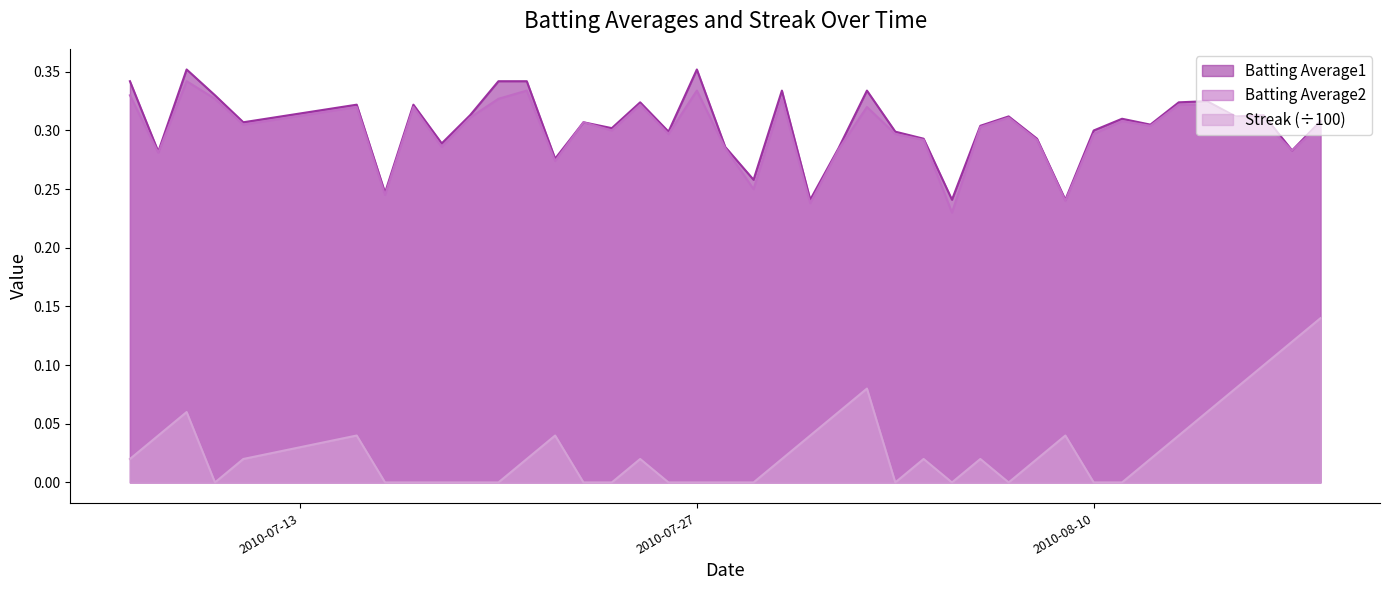

The Batting Average1 series shows 0.3 at 2010-07-29. True or false?

True